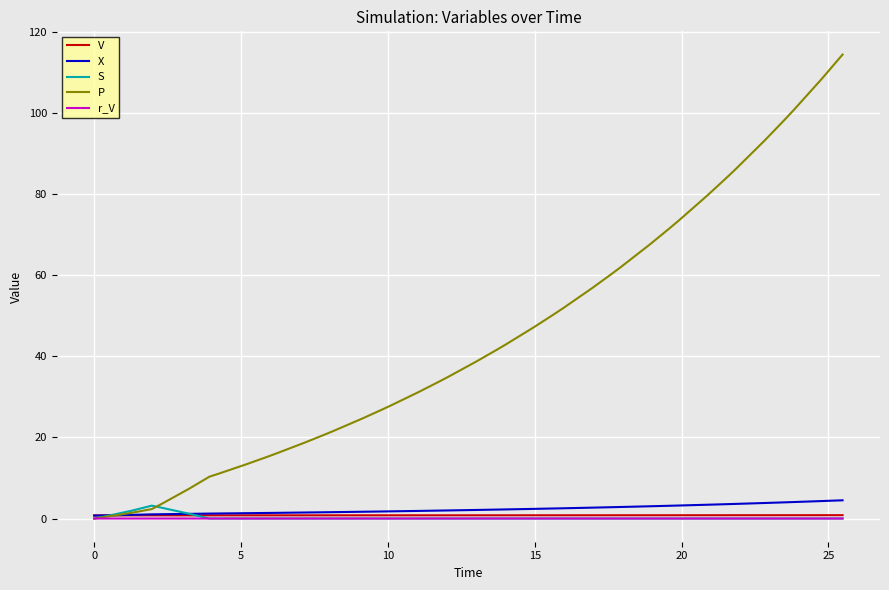

Which series has the widest spread of values?

P